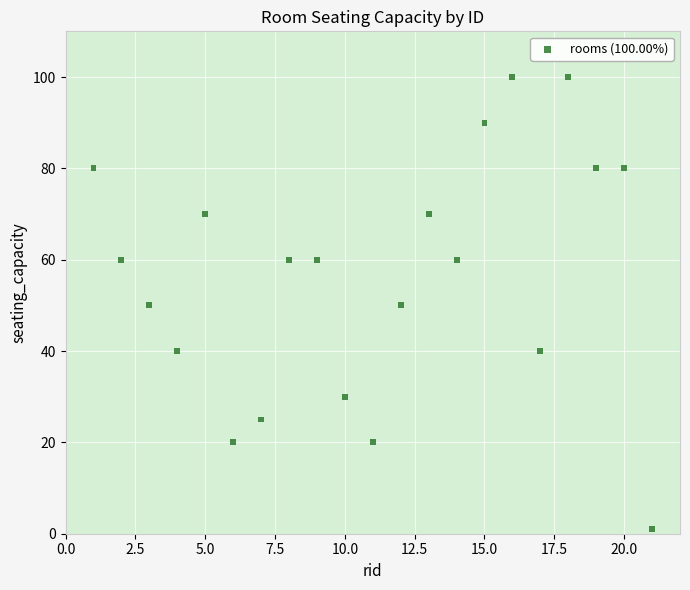

What is the range of X values (max minus min)?

20